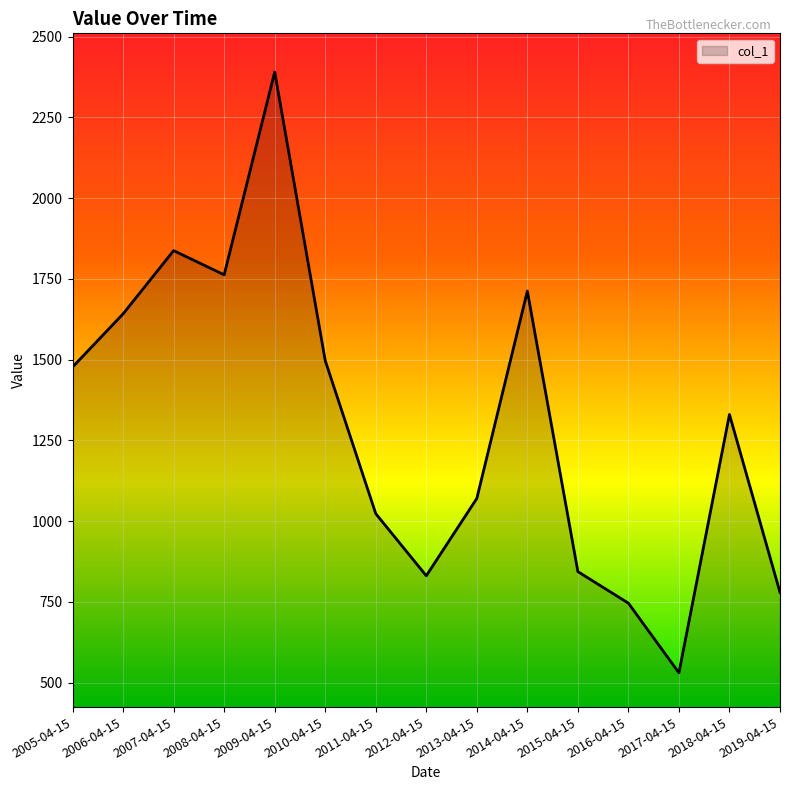

What is the ratio of the value at 2014-04-15 to the value at 2006-04-15?

1.0